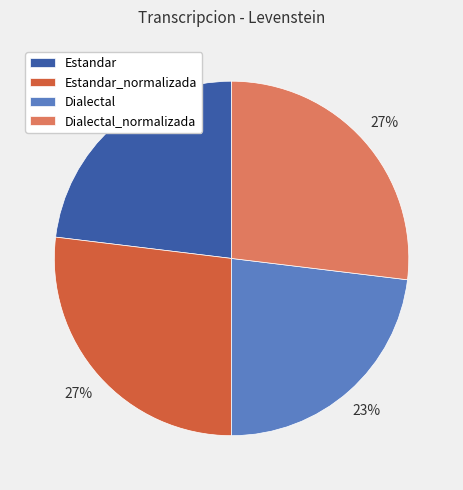

Is the sum of Estandar and Dialectal greater than half?

No